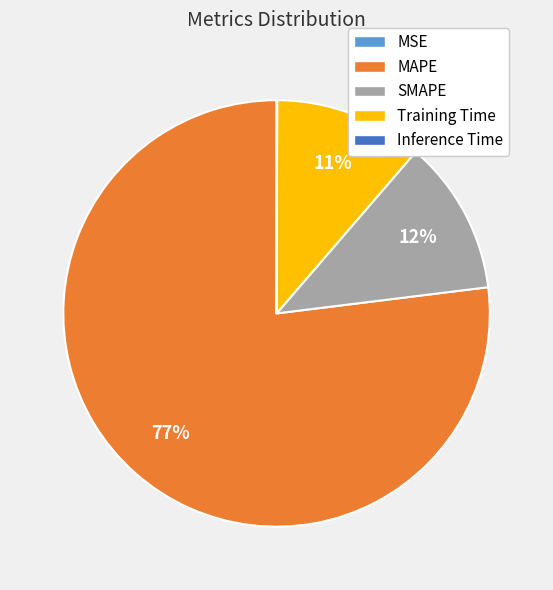

Which category has the biggest portion of the pie?

MAPE